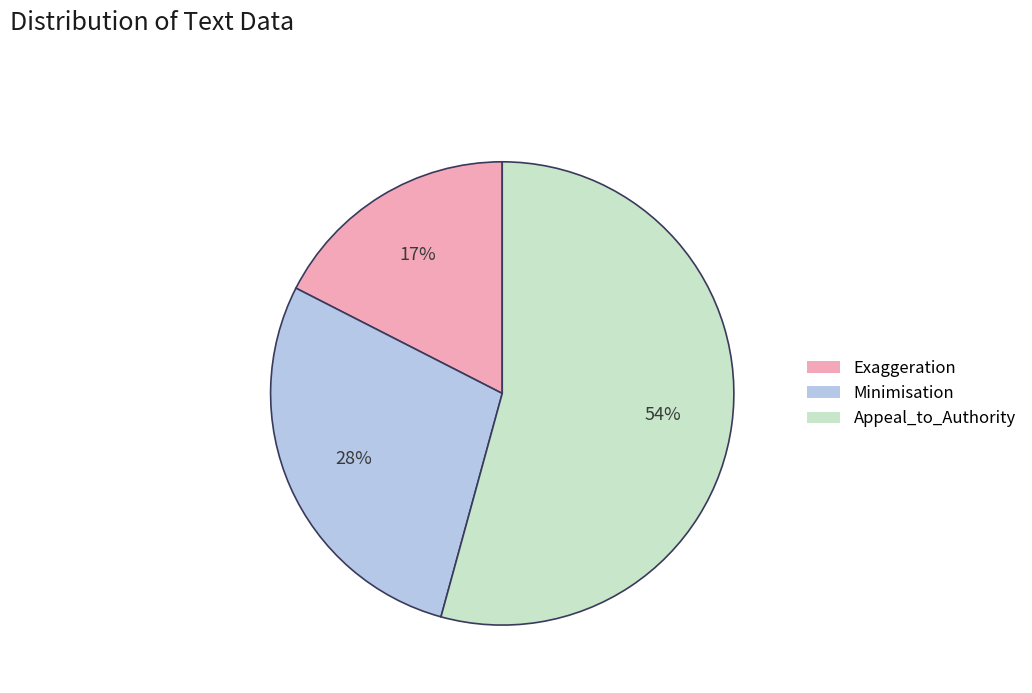

What is the smallest slice in the pie chart?

Exaggeration